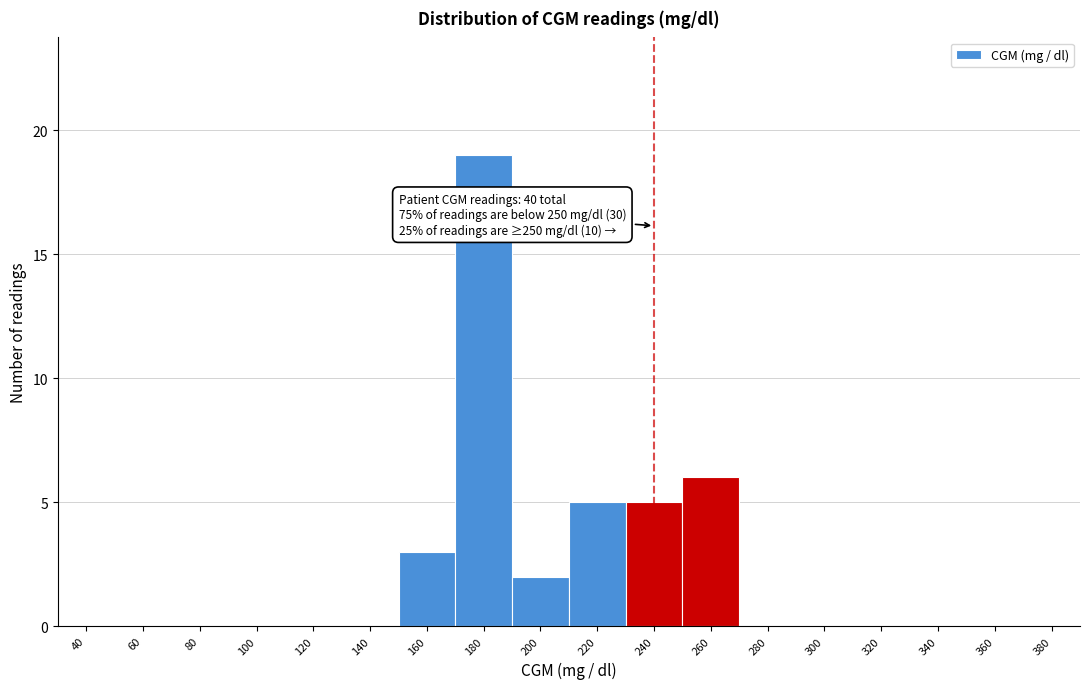

Reading right to left, transcribe all the data shown in this chart.

380=0	360=0	340=0	320=0	300=0	280=0	260=6	240=5	220=5	200=2	180=19	160=3	140=0	120=0	100=0	80=0	60=0	40=0